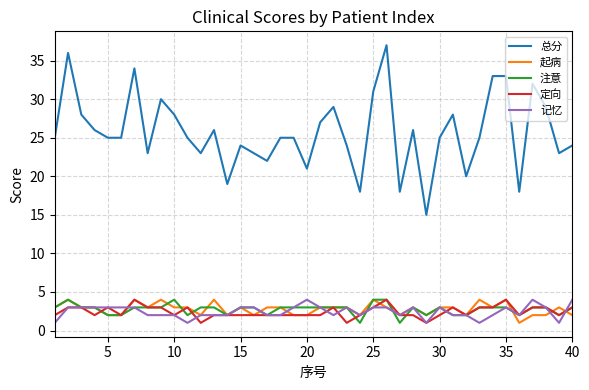

What is the average value of the 定向 series?

2